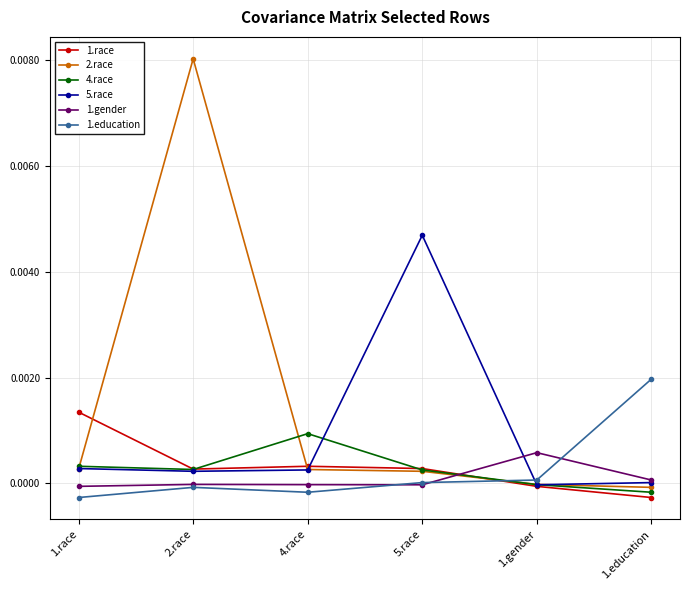

Is the value of 5.race at 1.race greater than the value of 1.education at 2.race?

Yes